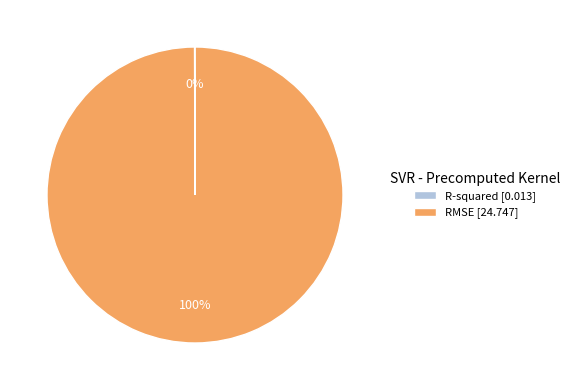

The RMSE [24.747] slice represents 87% of the pie. True or false?

False